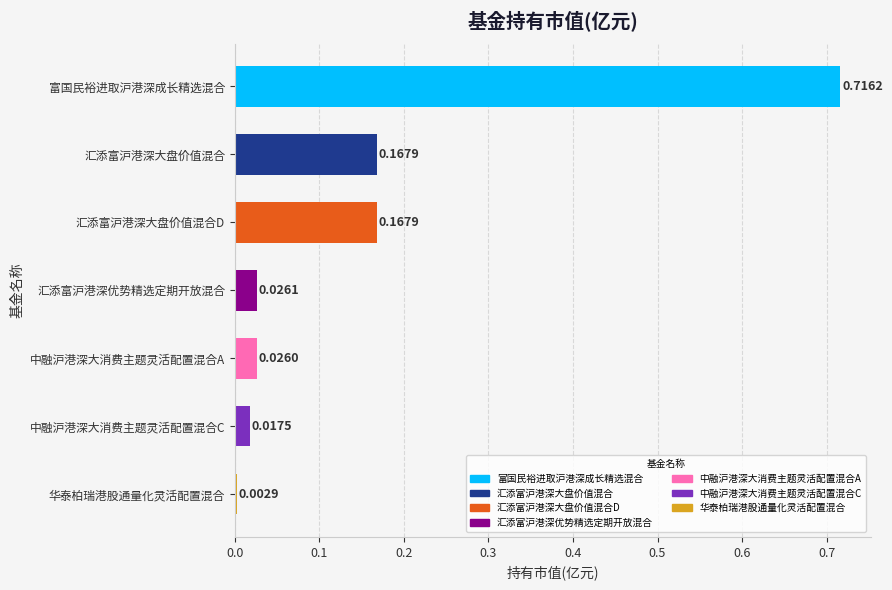

Between 汇添富沪港深大盘价值混合 and 华泰柏瑞港股通量化灵活配置混合, which is larger?

汇添富沪港深大盘价值混合